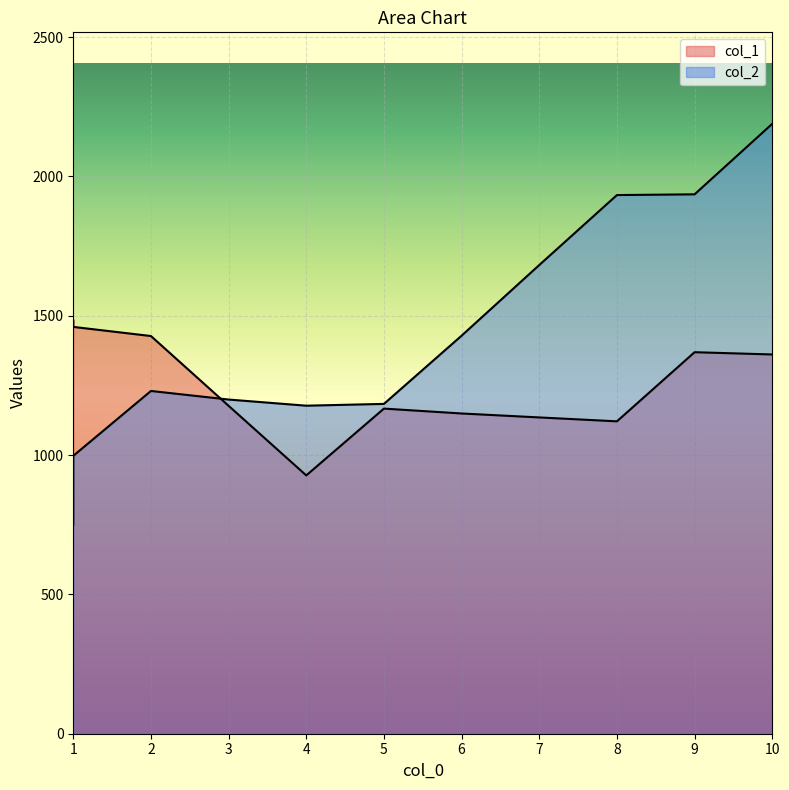

Where do col_1 and col_2 first cross each other?

2 and 3